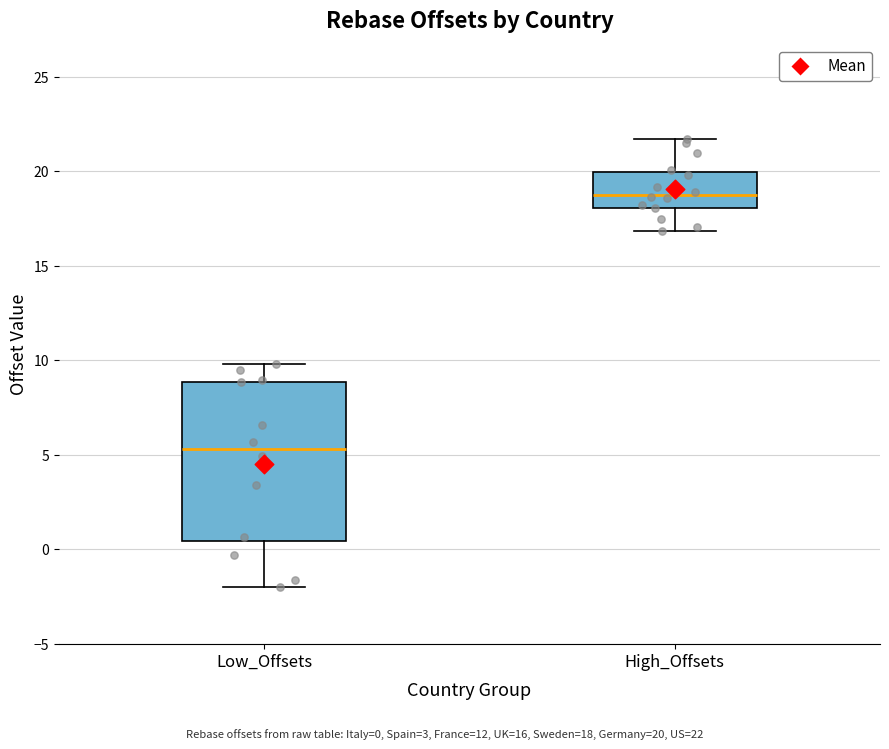

Where does the upper whisker of the box for High_Offsets end on the y-axis? The values are not printed on the chart, so give them approximately, as read against the axis.

21.5